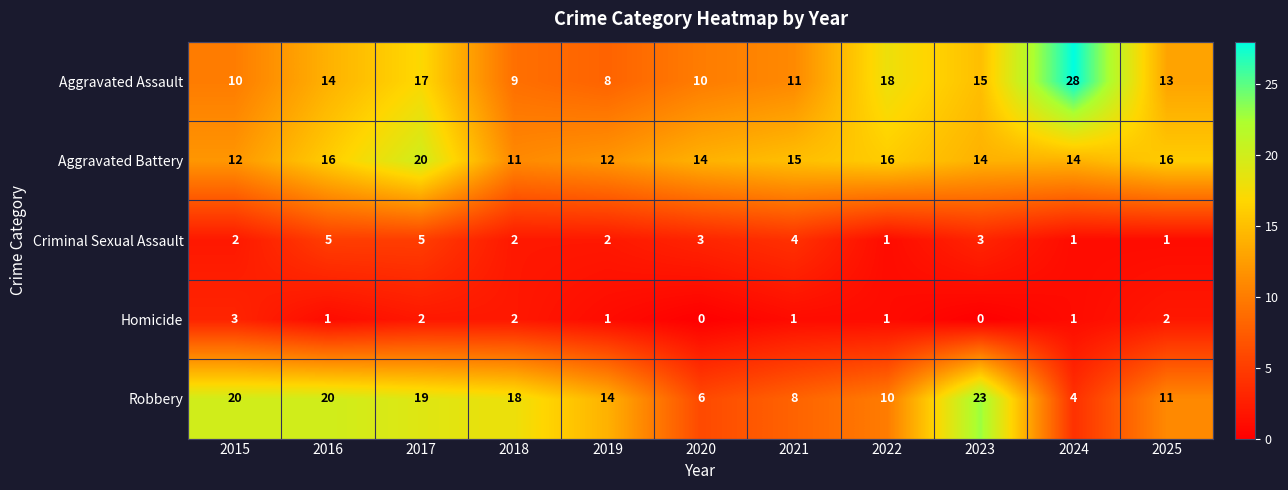

Rank the series at 2025 from lowest to highest value.

Criminal Sexual Assault, Homicide, Robbery, Aggravated Assault, Aggravated Battery